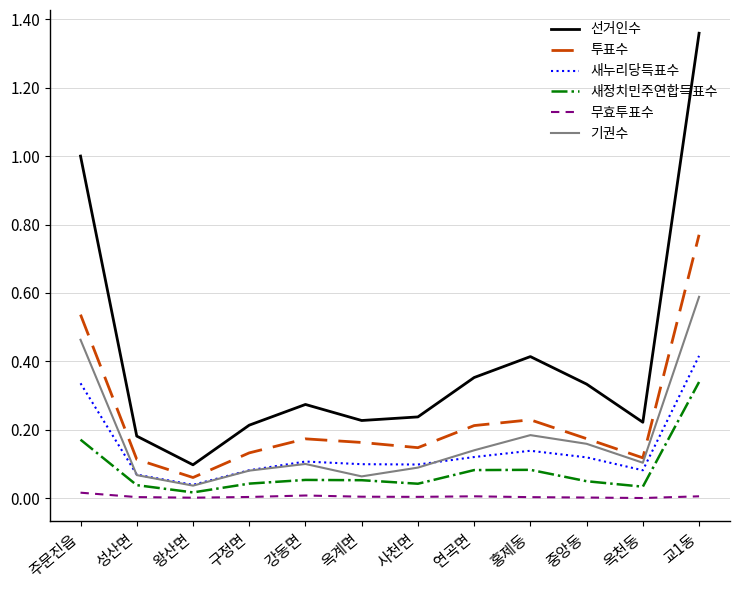

Which series has the largest range (max minus min)?

선거인수